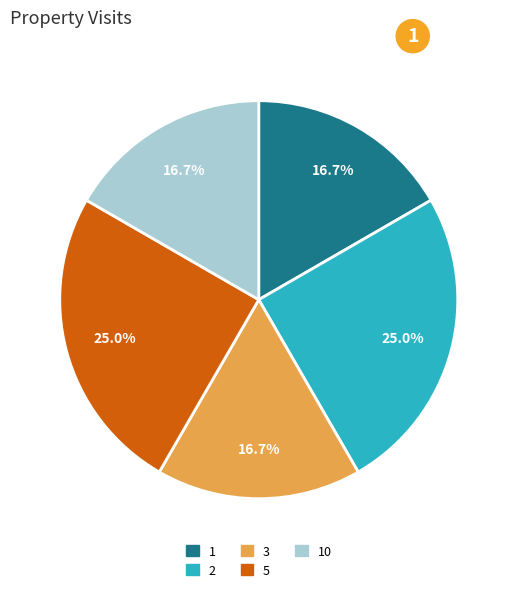

How many slices are in this pie chart?

5